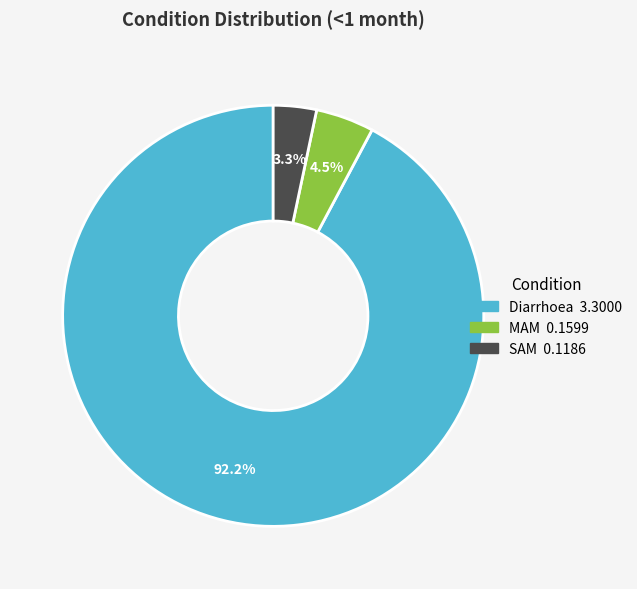

Rank the categories by value from highest to lowest.

Diarrhoea, MAM, SAM